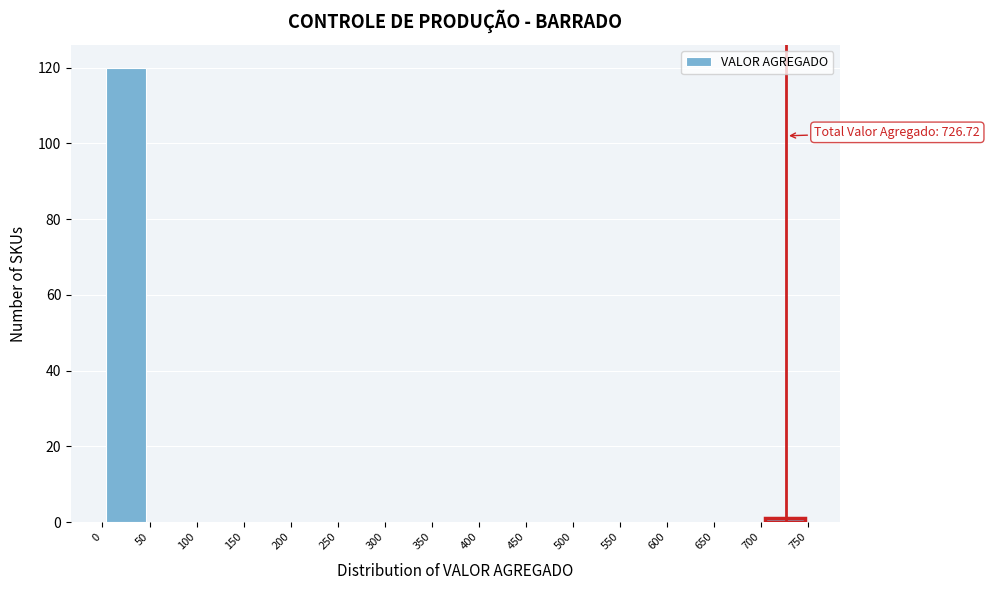

Over which range of the x-axis is the bar tallest?

0 to 50